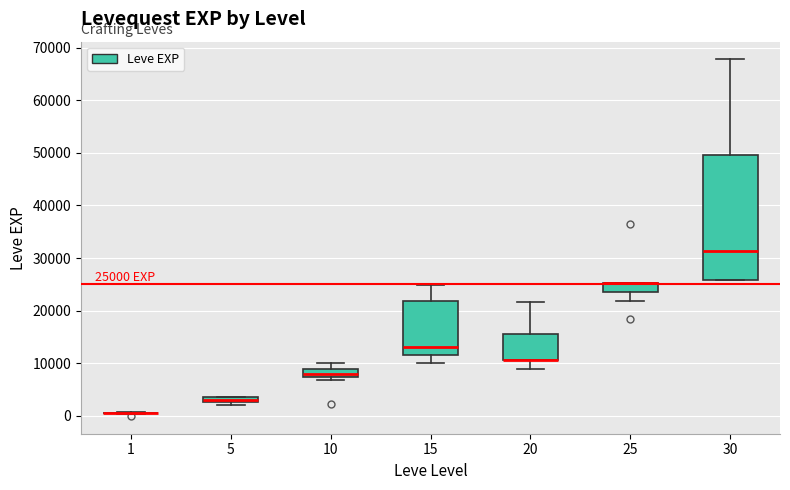

Comparing the boxes themselves (not the whiskers), which one is the tallest?

30